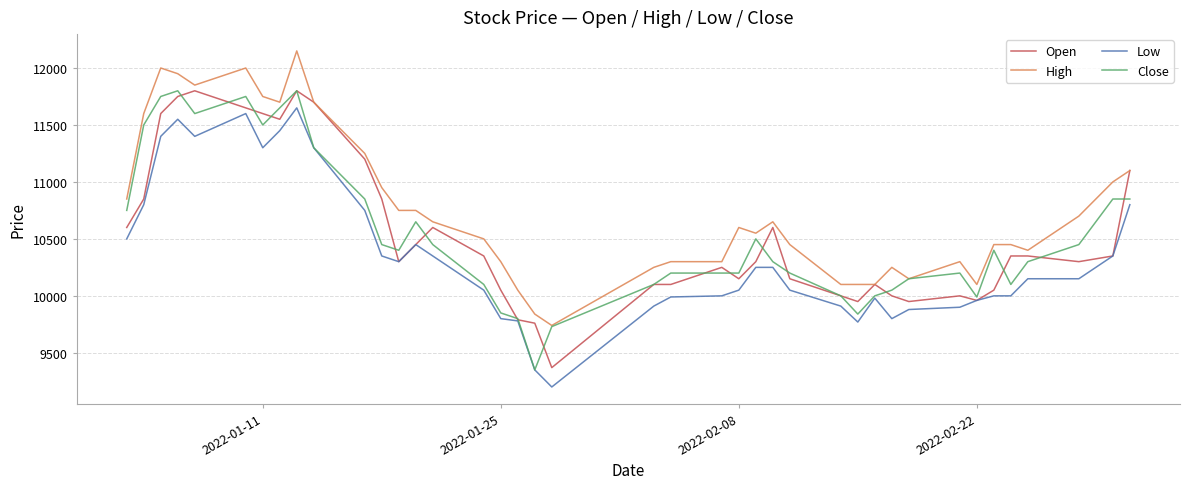

Which series has the largest total across all categories?

High